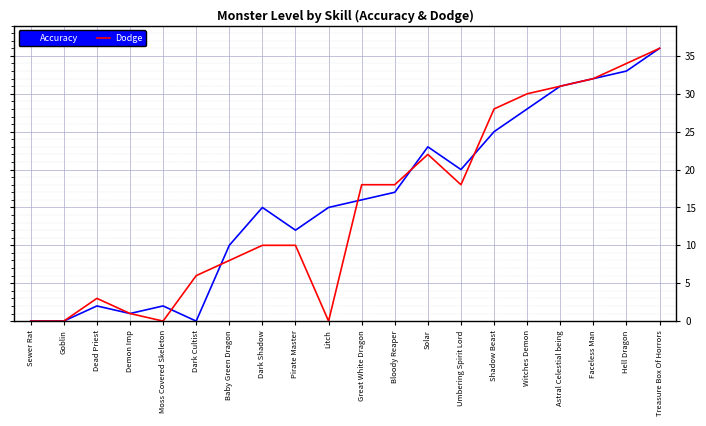

What is the total value across all series at Umbering Spirit Lord?

38